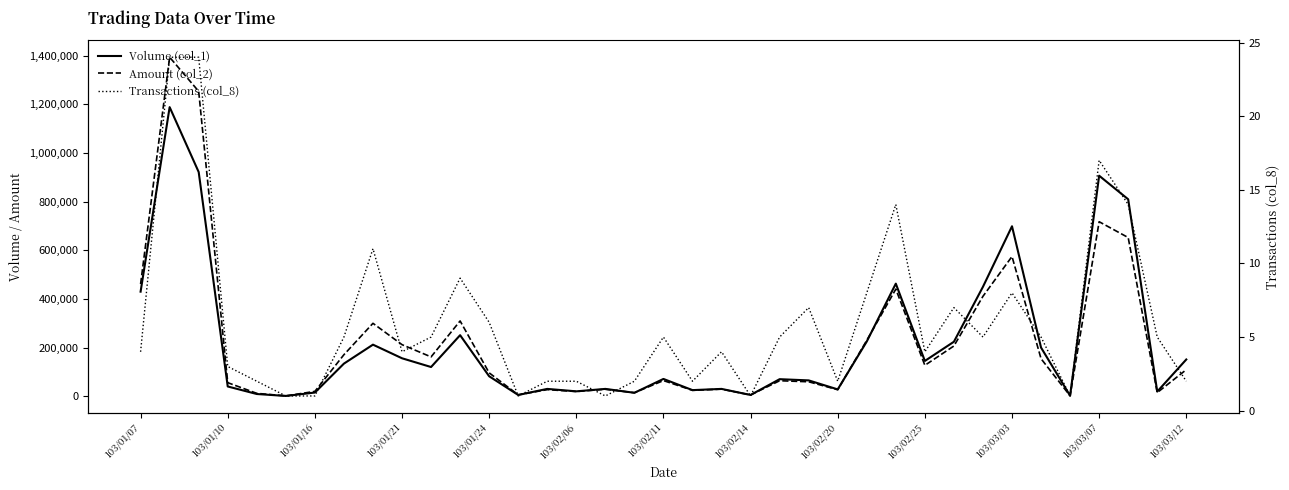

True or false: Volume (col_1) and Transactions (col_8) cross at least once.

False